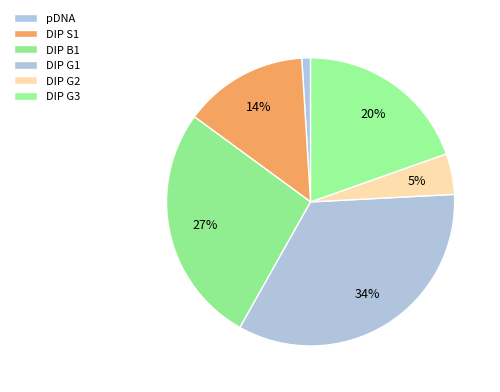

What is the change in value from DIP G1 to DIP G2?

-3.8